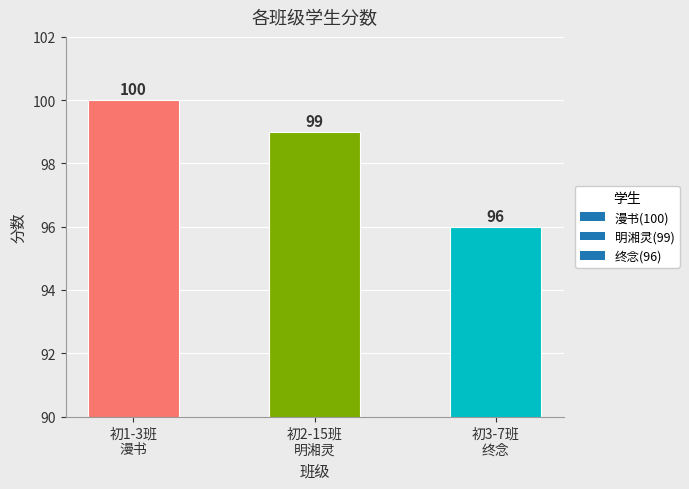

Is it true that the value at 初1-3班
漫书 is 158?

False